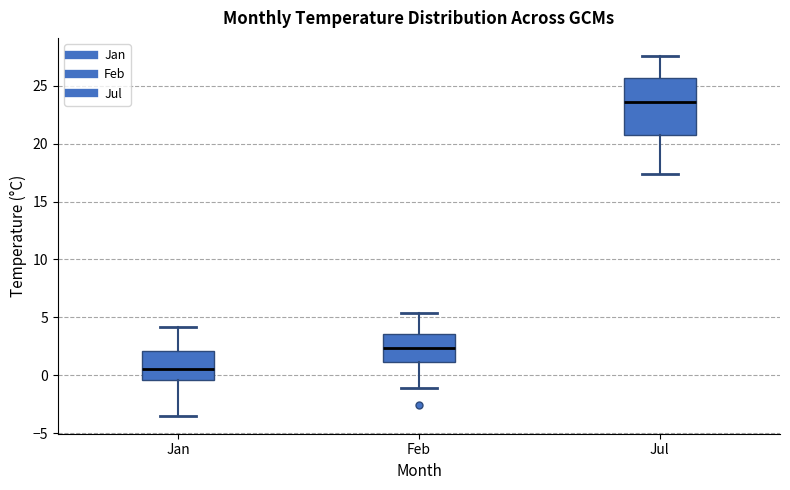

Where is the lower edge of the box for Jan on the y-axis? The values are not printed on the chart, so give them approximately, as read against the axis.

-0.5